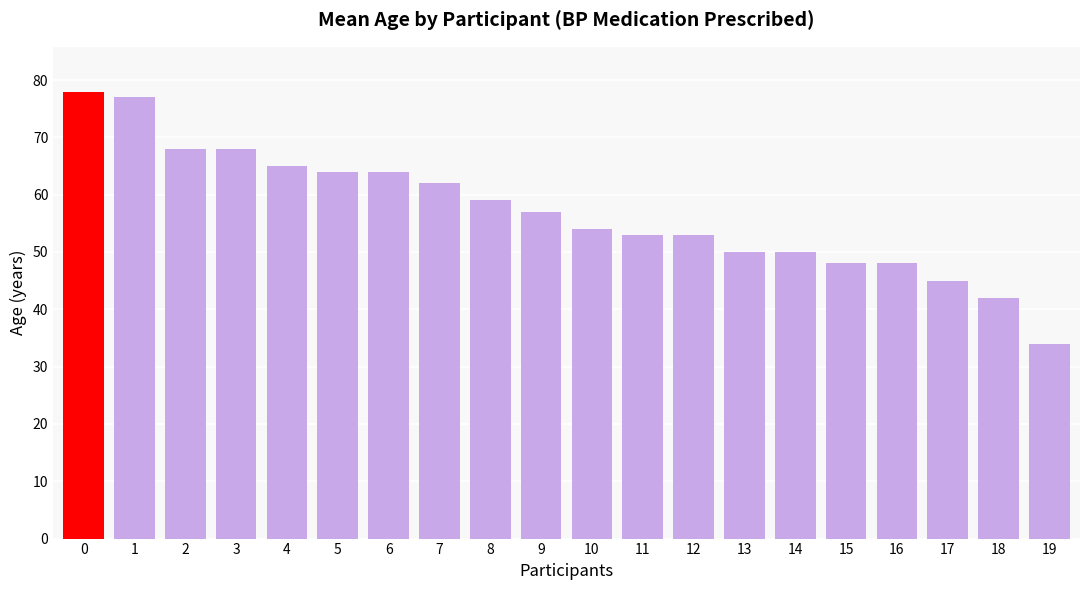

Between 17 and 13, which is larger?

13